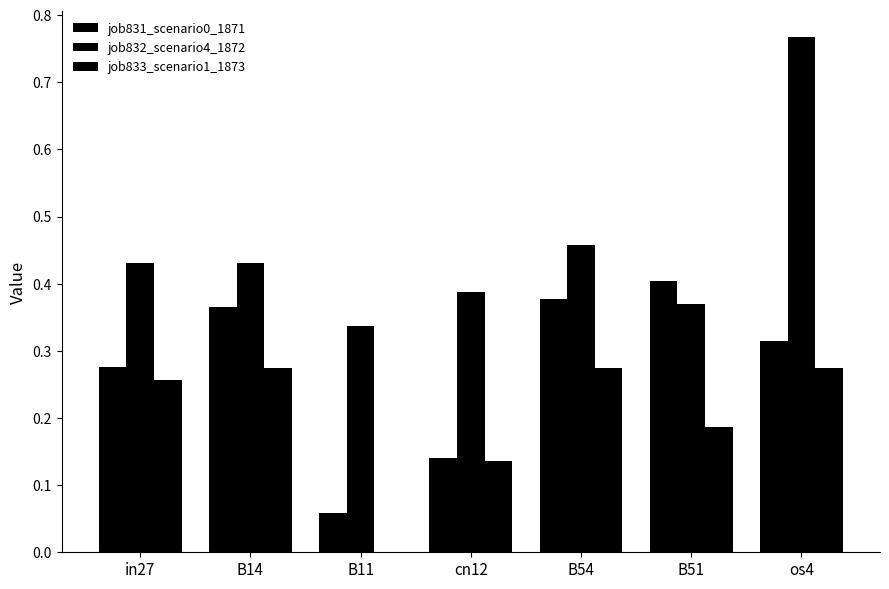

How many values in job833_scenario1_1873 are above zero?

6